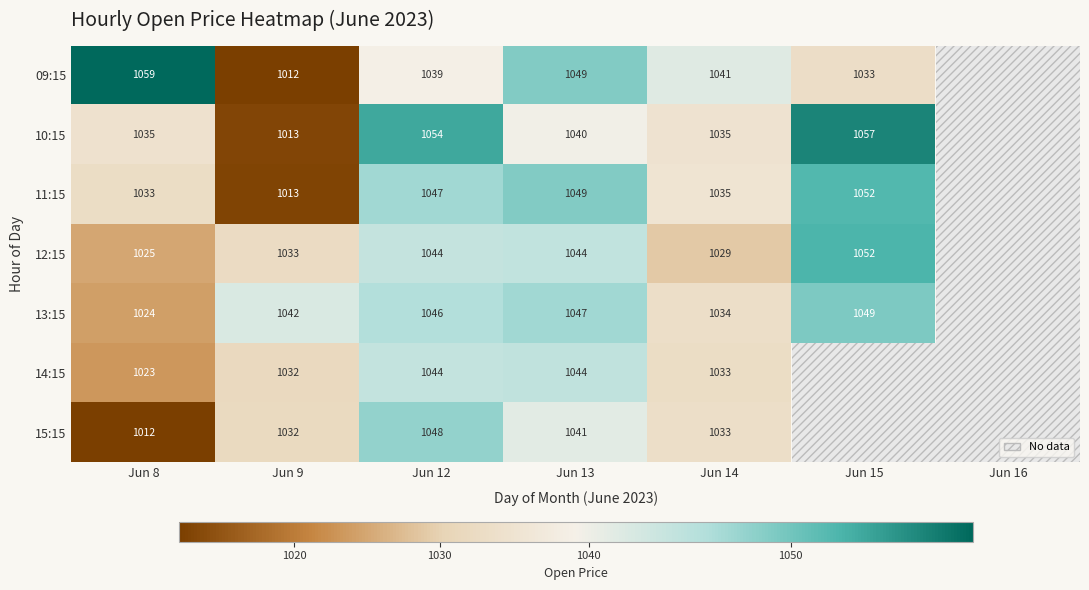

Rank the series at Jun 8 from lowest to highest value.

15:15, 14:15, 13:15, 12:15, 11:15, 10:15, 09:15